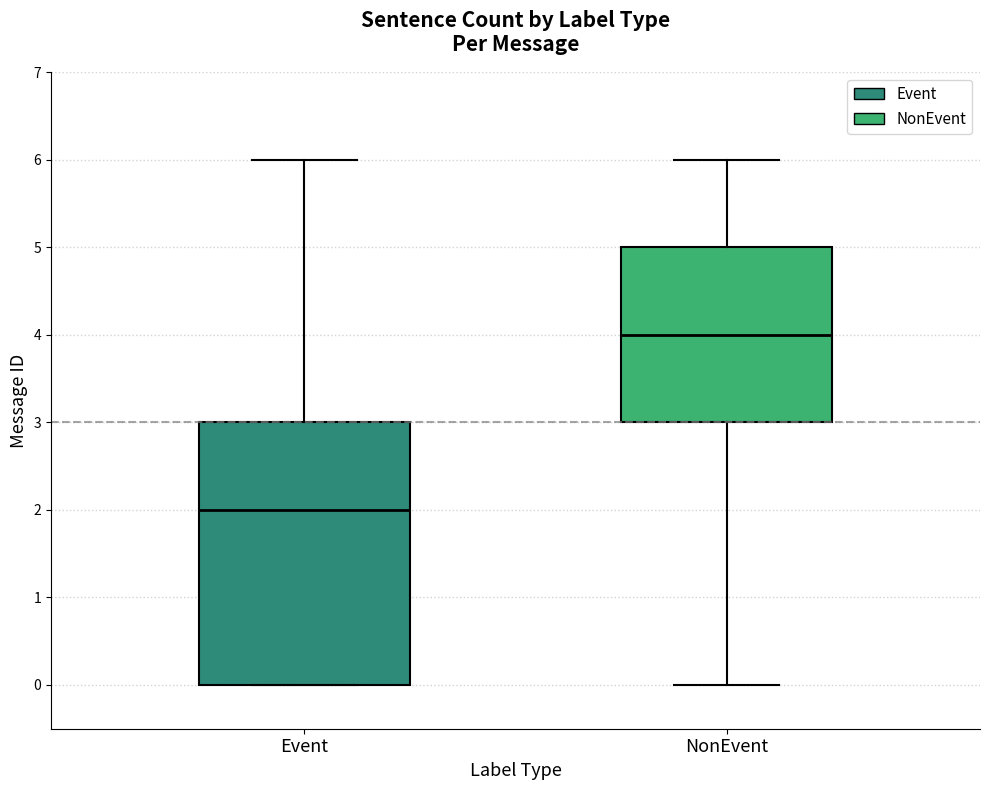

Which box's median line is the highest?

NonEvent